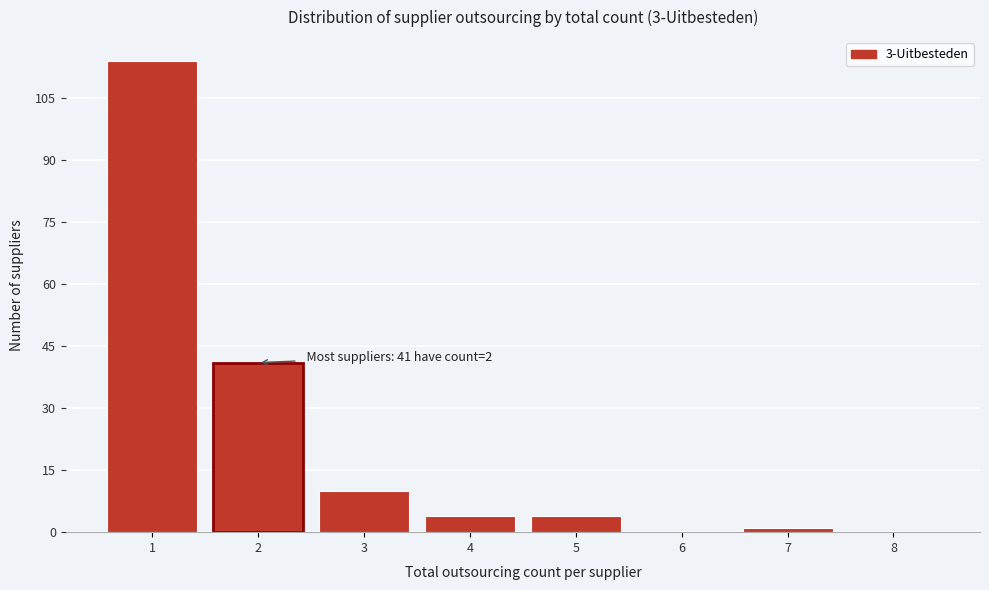

Over which range of the x-axis is the bar tallest?

0.5 to 1.5